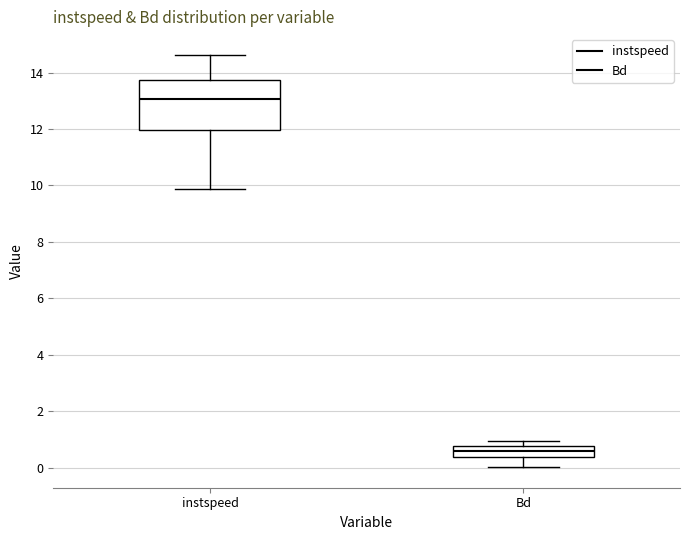

Comparing the boxes themselves (not the whiskers), which one is the tallest?

instspeed